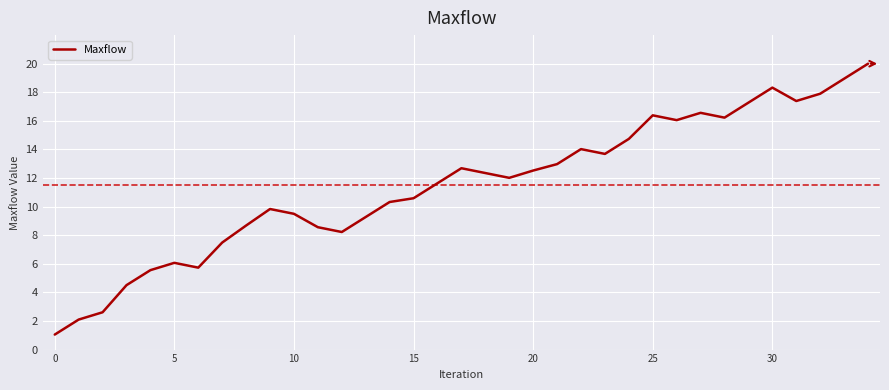

What is the average value?

11.5